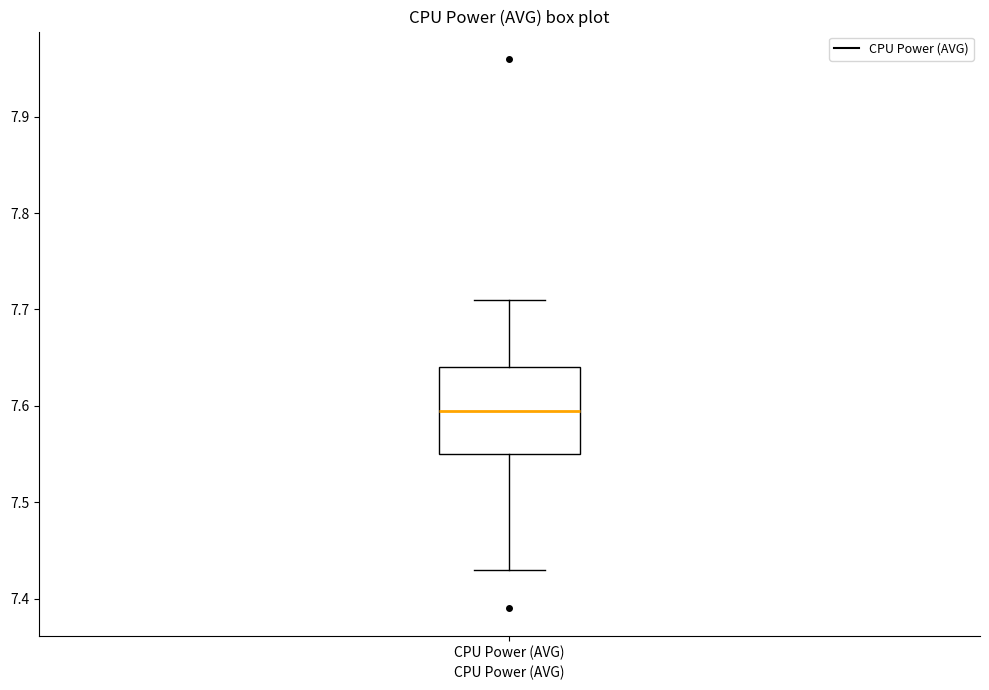

Read this box plot against the y-axis: the position of the median line, the range covered by the box, and the ends of both whiskers. The values are not printed on the chart, so give them approximately, as read against the axis.

median 7.60, box 7.55 to 7.64, whiskers 7.43 to 7.71